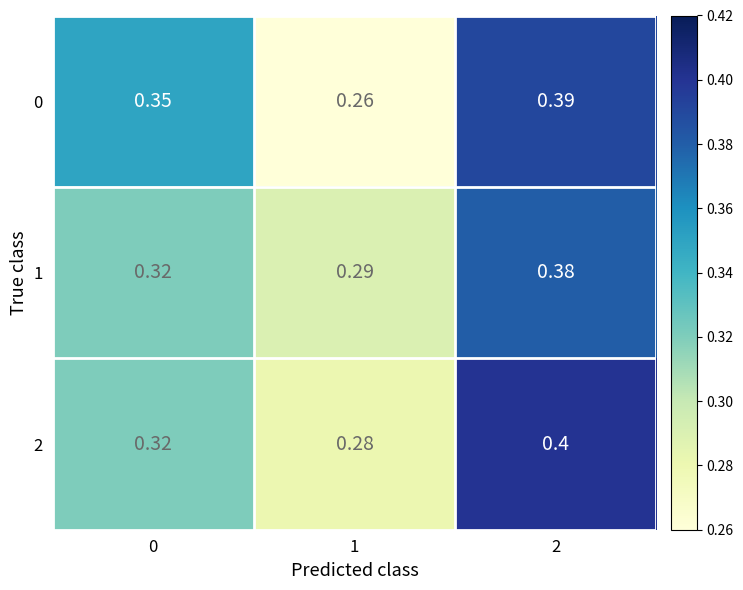

Is the value of 0 at 1 greater than the value of 1 at 2?

No